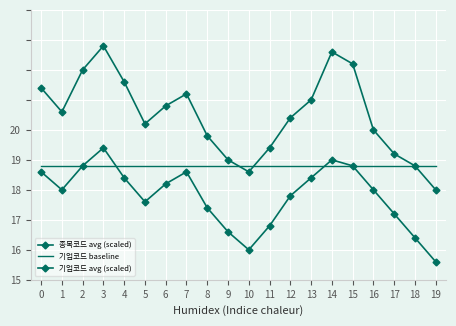

Where do 기업코드 baseline and 종목코드 avg (scaled) first cross each other?

9 and 10